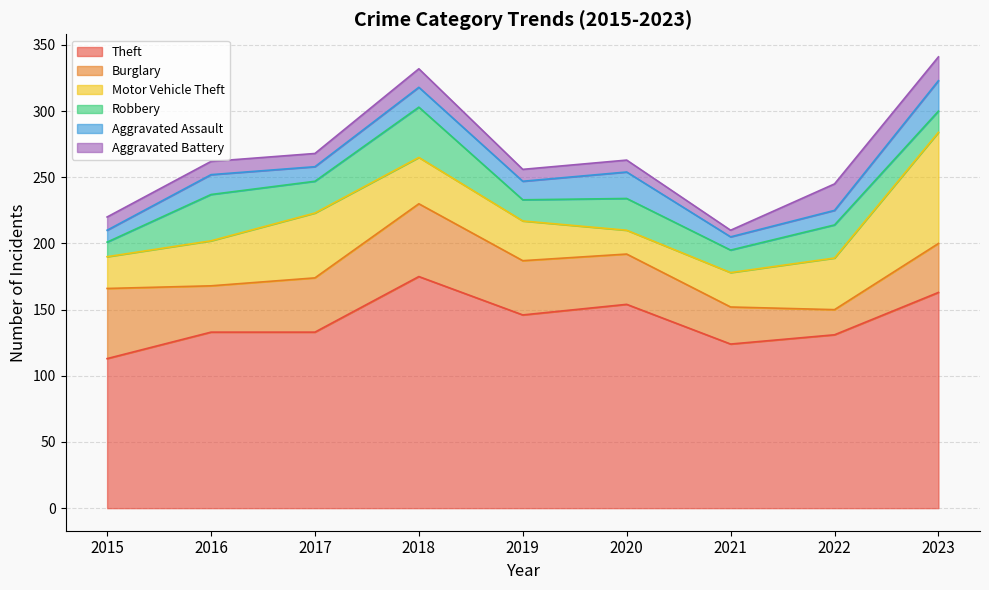

What is the difference between the Robbery values at 2019 and 2018?

22